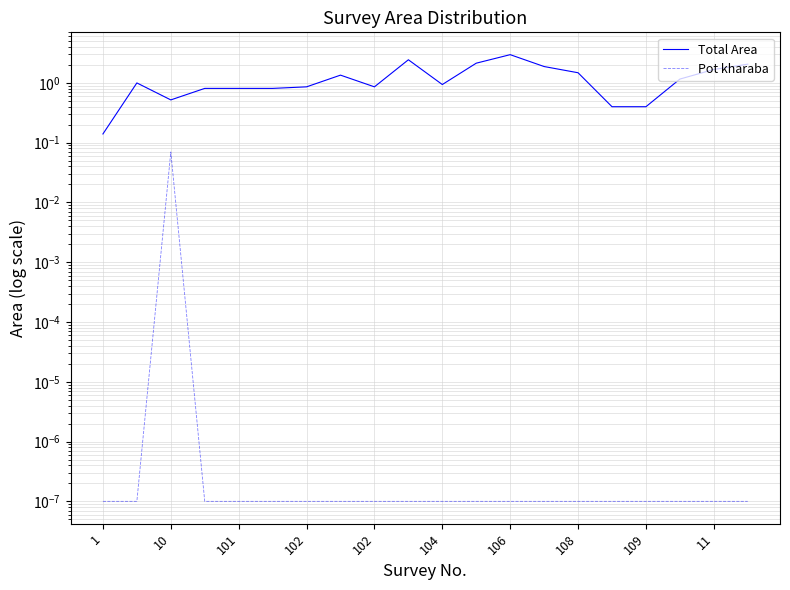

How many categories are shown in the chart?

20